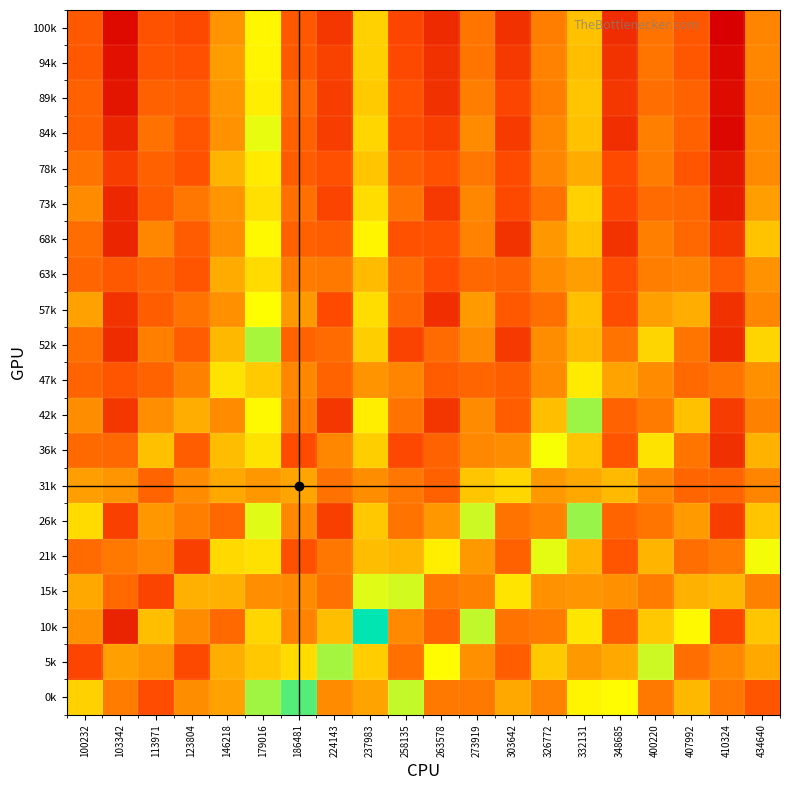

Which has a higher value, 186481 or 434640?

434640